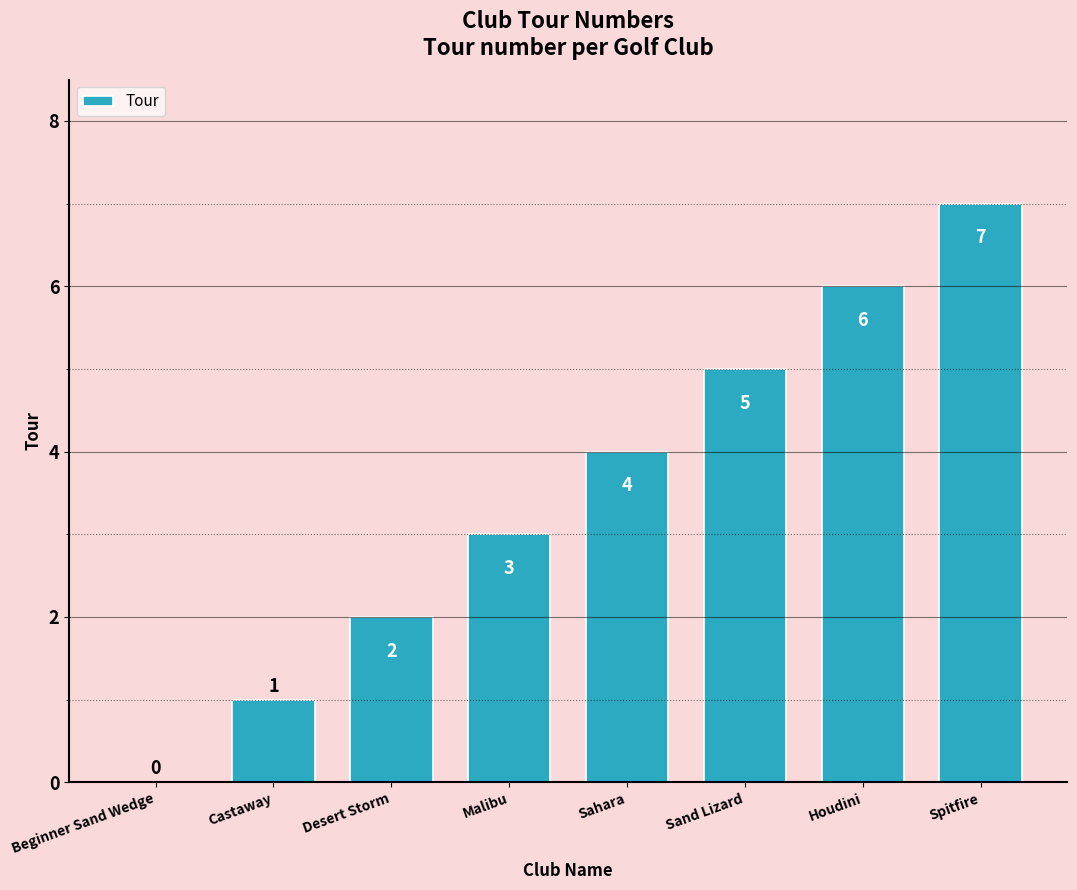

How many distinct data groups are displayed?

1